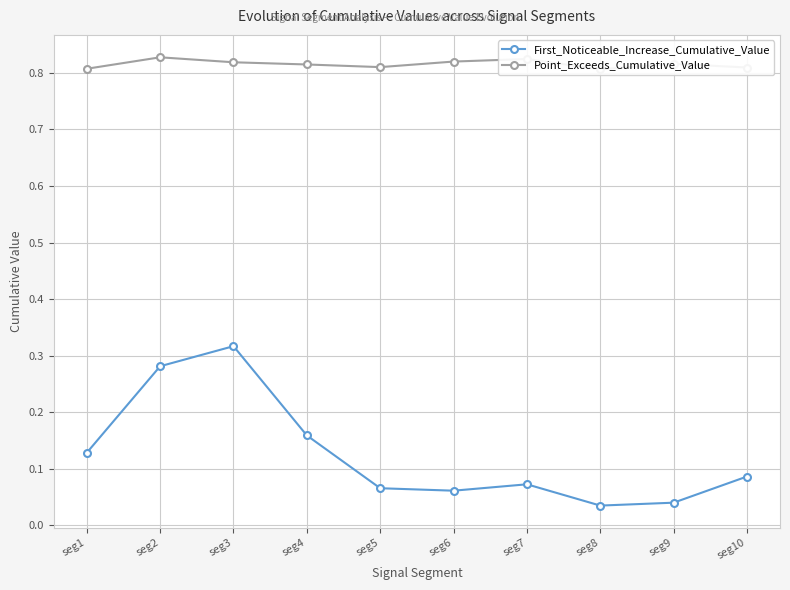

What value does the First_Noticeable_Increase_Cumulative_Value series have at seg2?

0.3